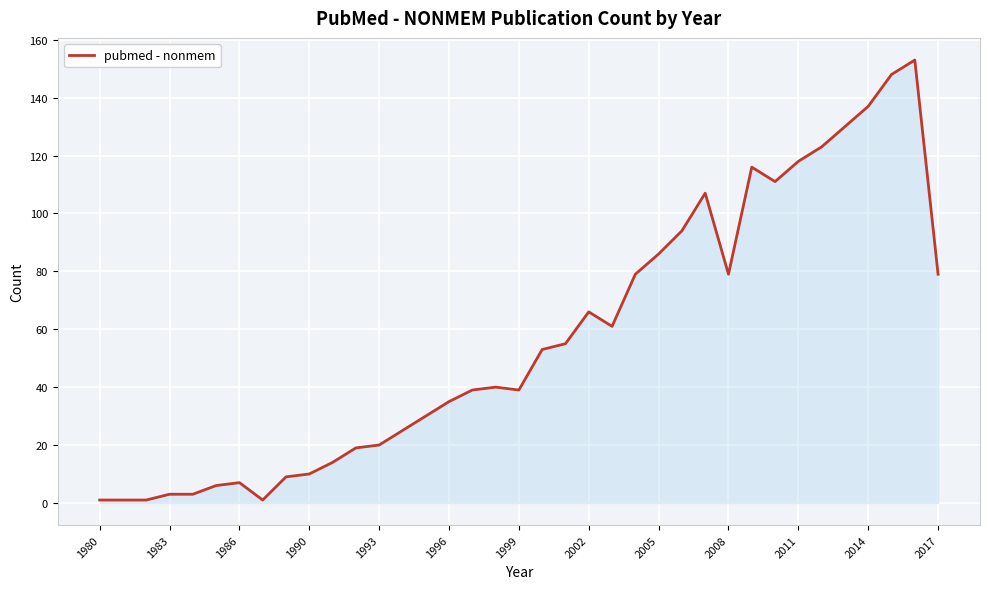

What is the difference between the maximum and minimum values?

152